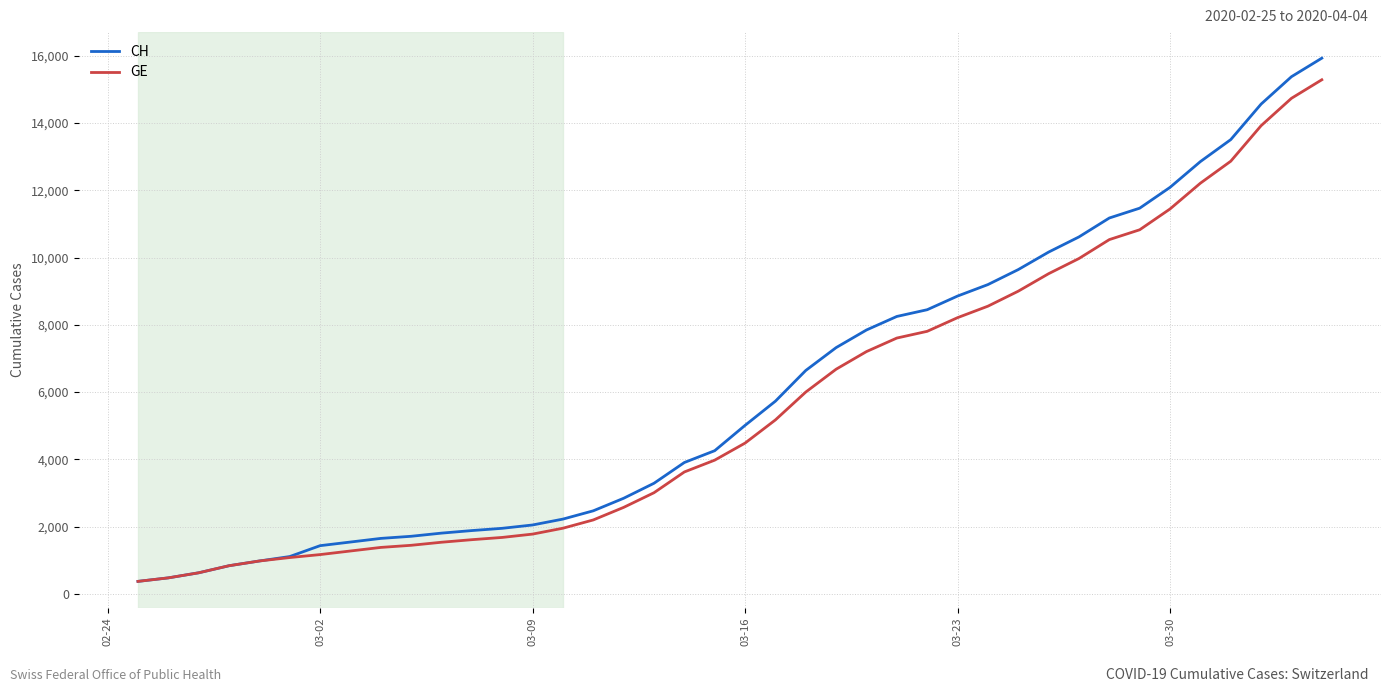

What is the smallest value displayed?

375